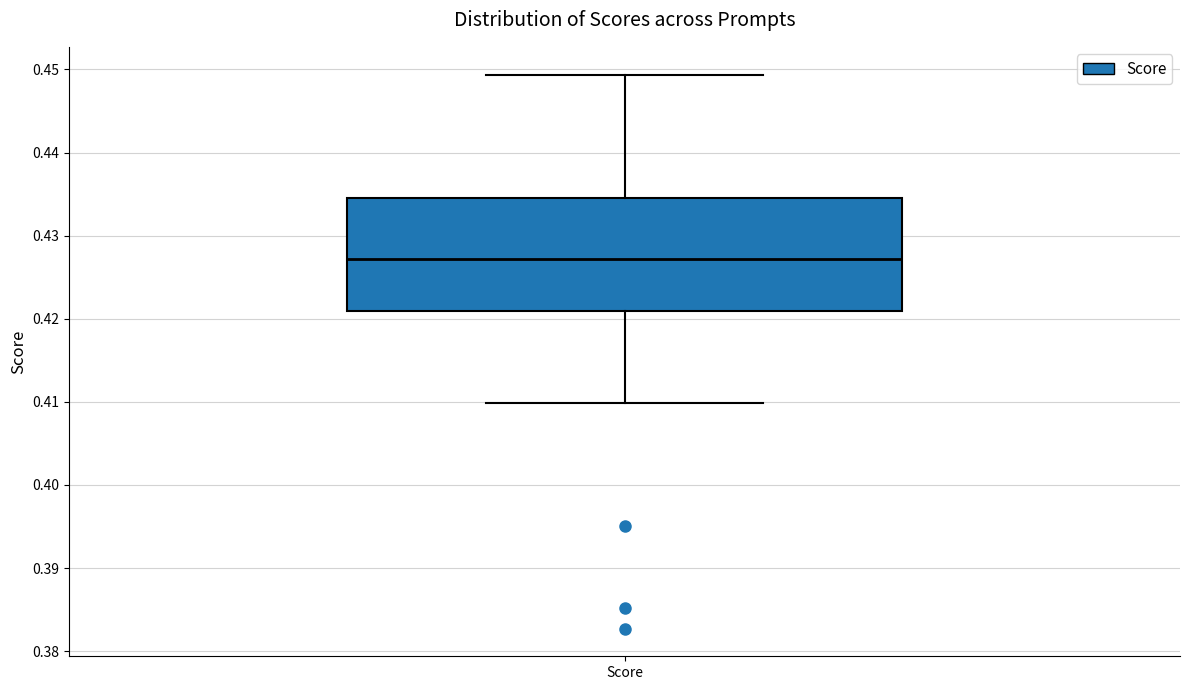

Transcribe this box plot: give where the median line is, the range the box spans, and where the two whiskers end, as read against the y-axis. The values are not printed on the chart, so give them approximately, as read against the axis.

median 0.427, box 0.421 to 0.435, whiskers 0.410 to 0.449